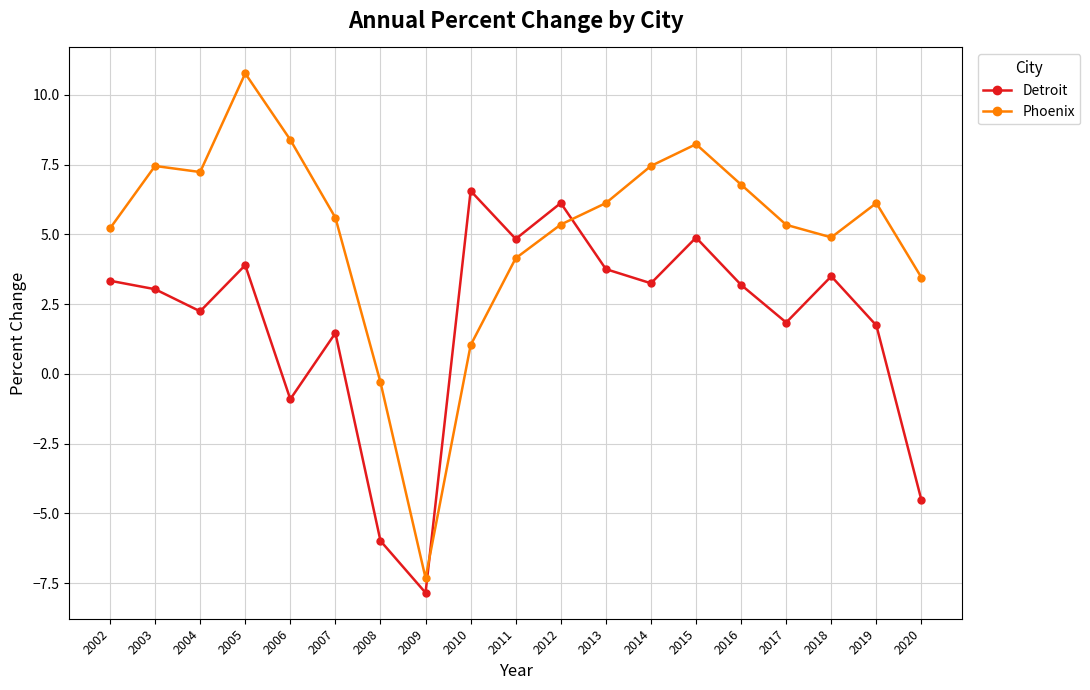

True or false: Phoenix and Detroit cross at least once.

True